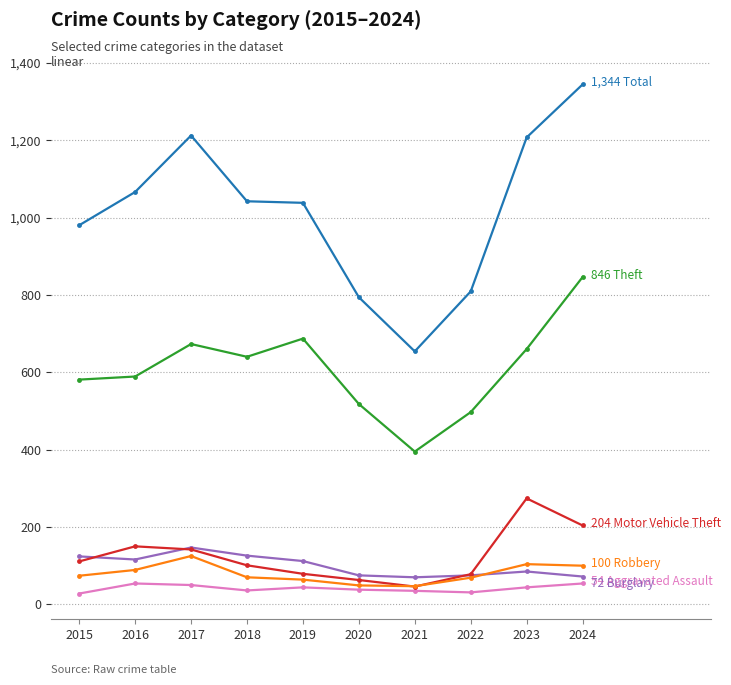

Does the chart have visible grid lines?

Yes